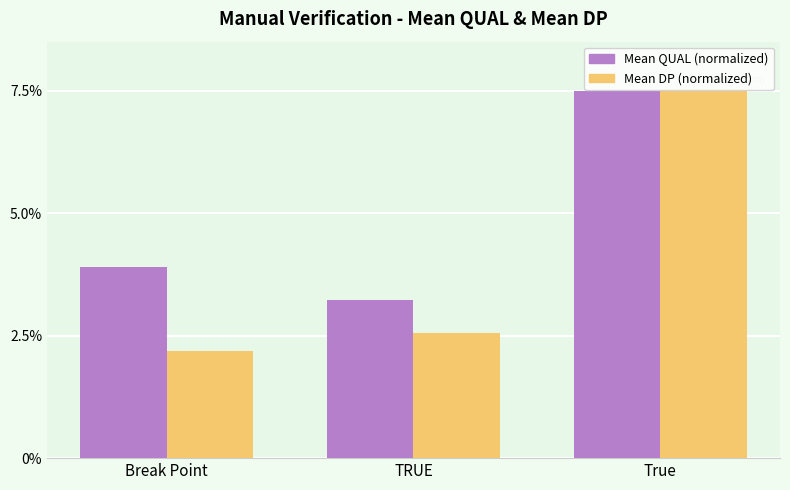

The value of Mean DP (normalized) at Break Point is 1.0. True or false?

False